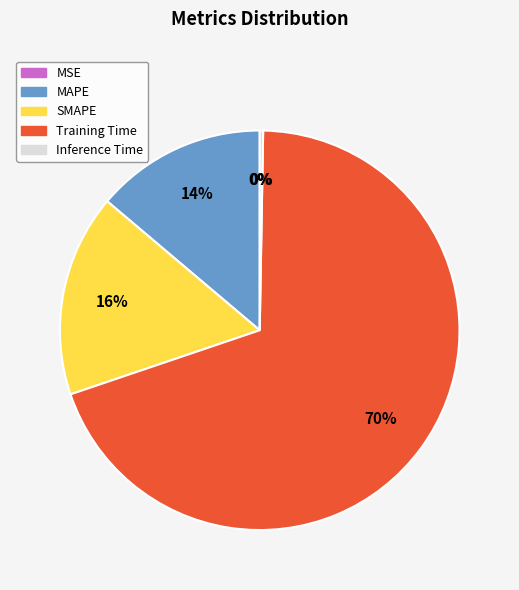

Which slice is the largest?

Training Time